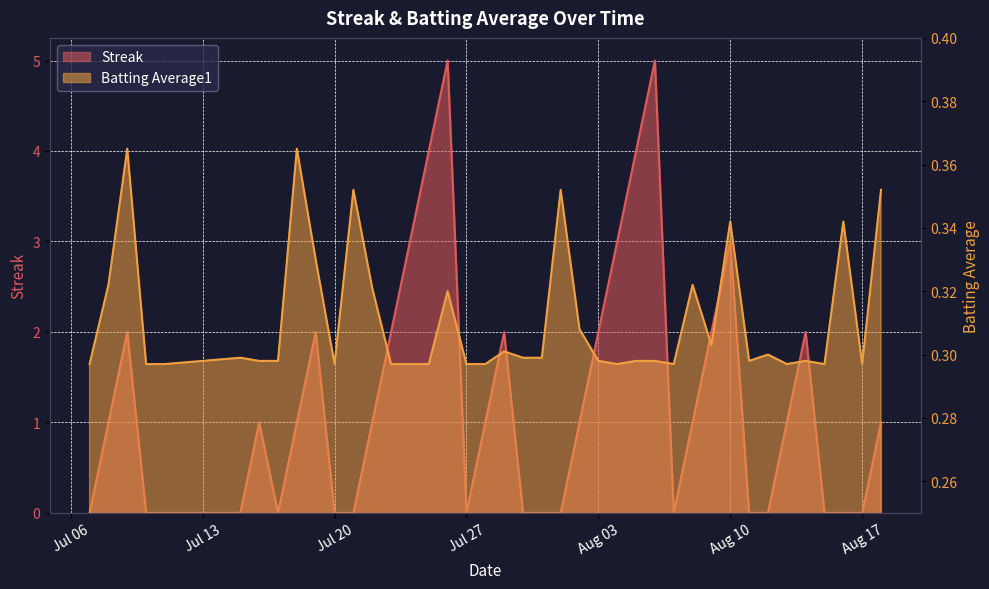

In Streak, how many points are higher than both neighbors (excluding endpoints)?

8